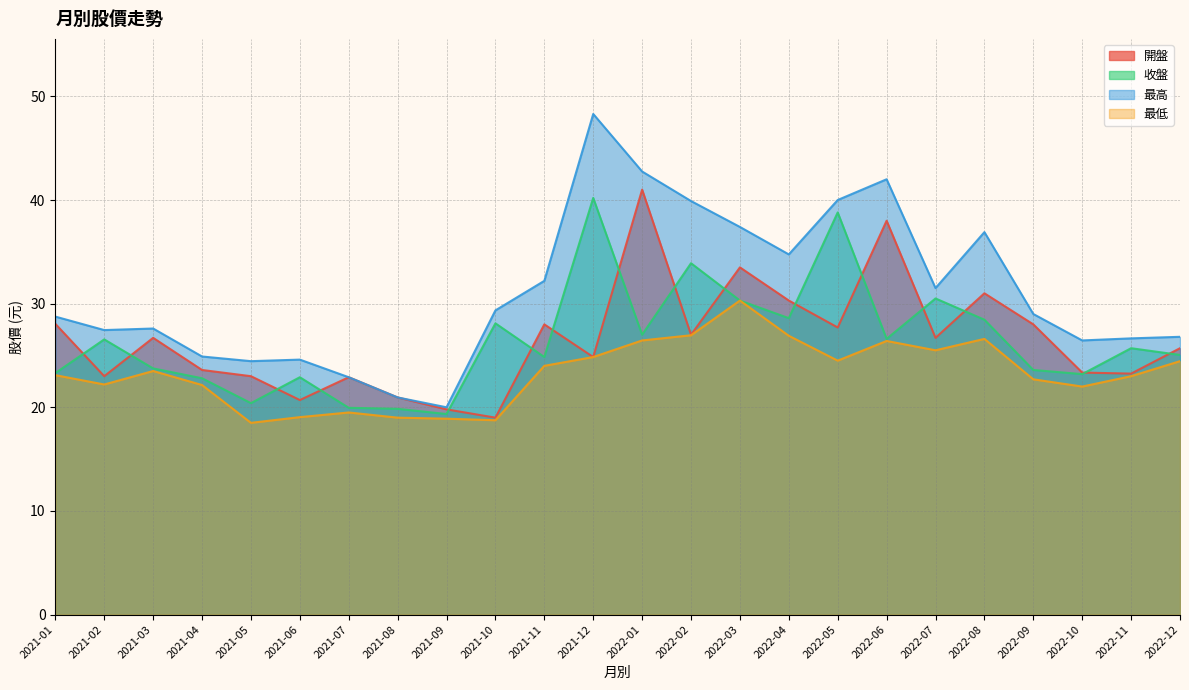

At how many categories does at least one series exceed 27?

15